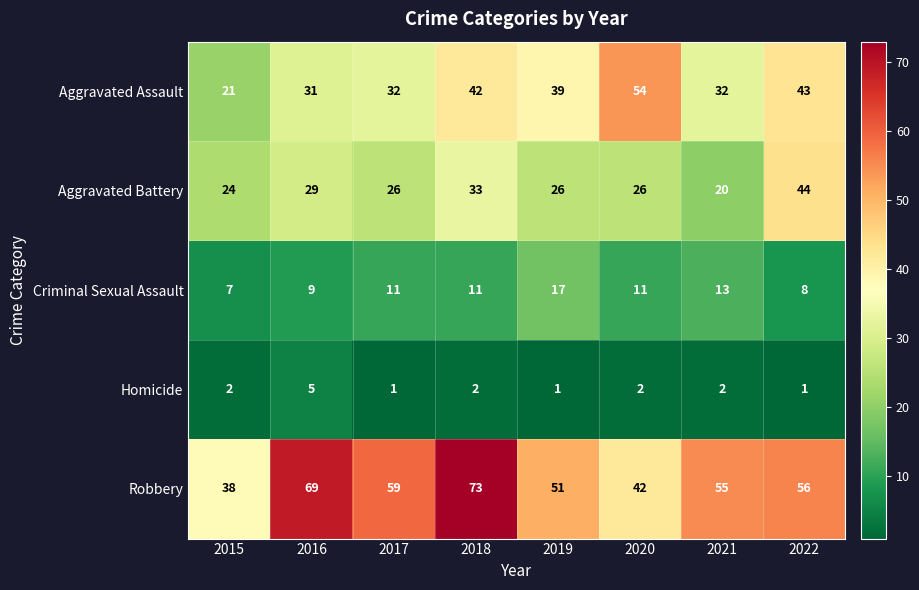

What is the difference between the maximum and second lowest values in the Aggravated Assault series?

23